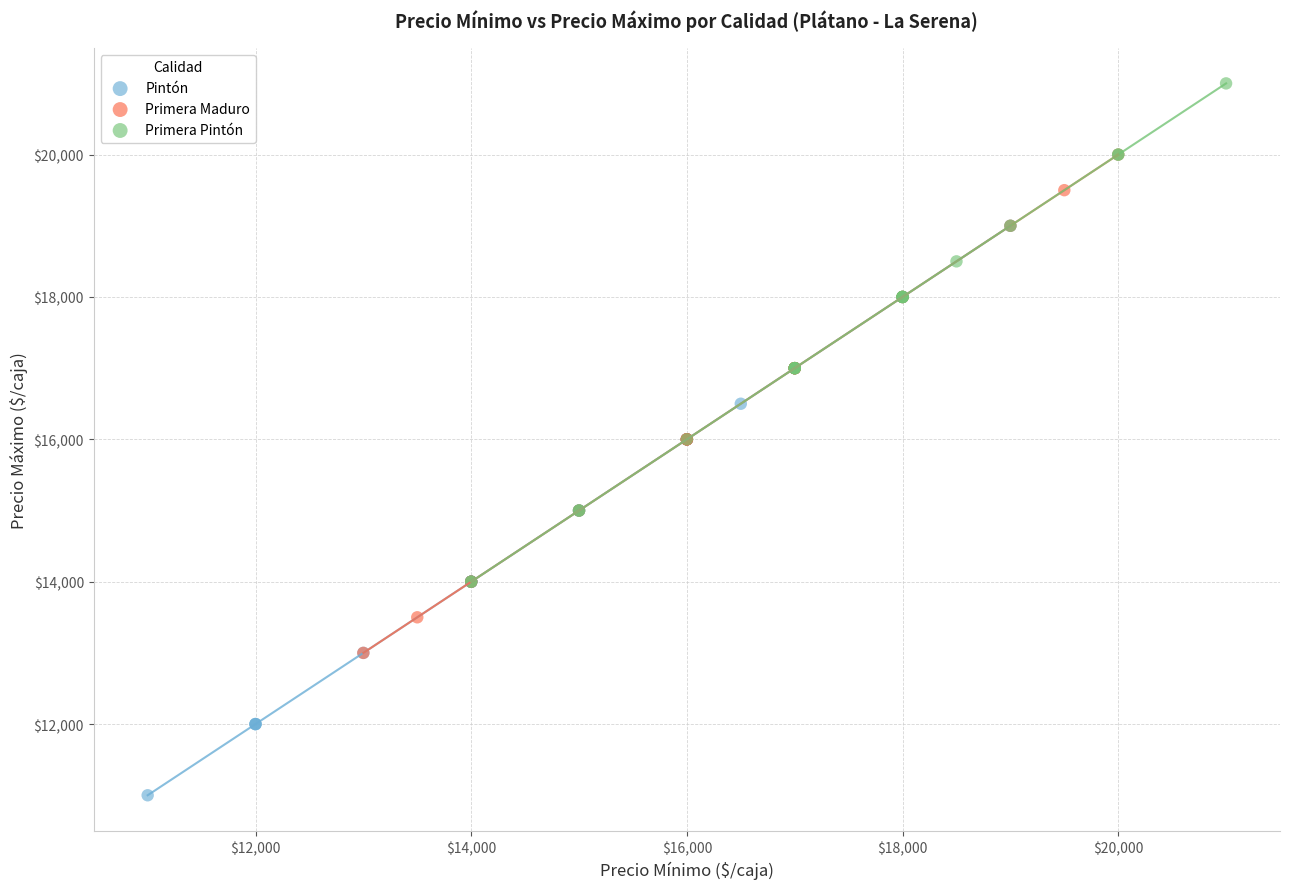

Which series contains the lowest Y value?

Pintón